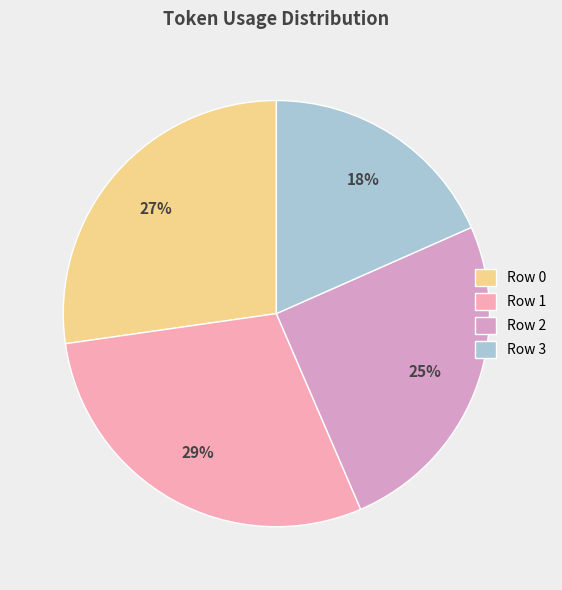

What percentage is the Row 3 slice, to the nearest percent?

18%